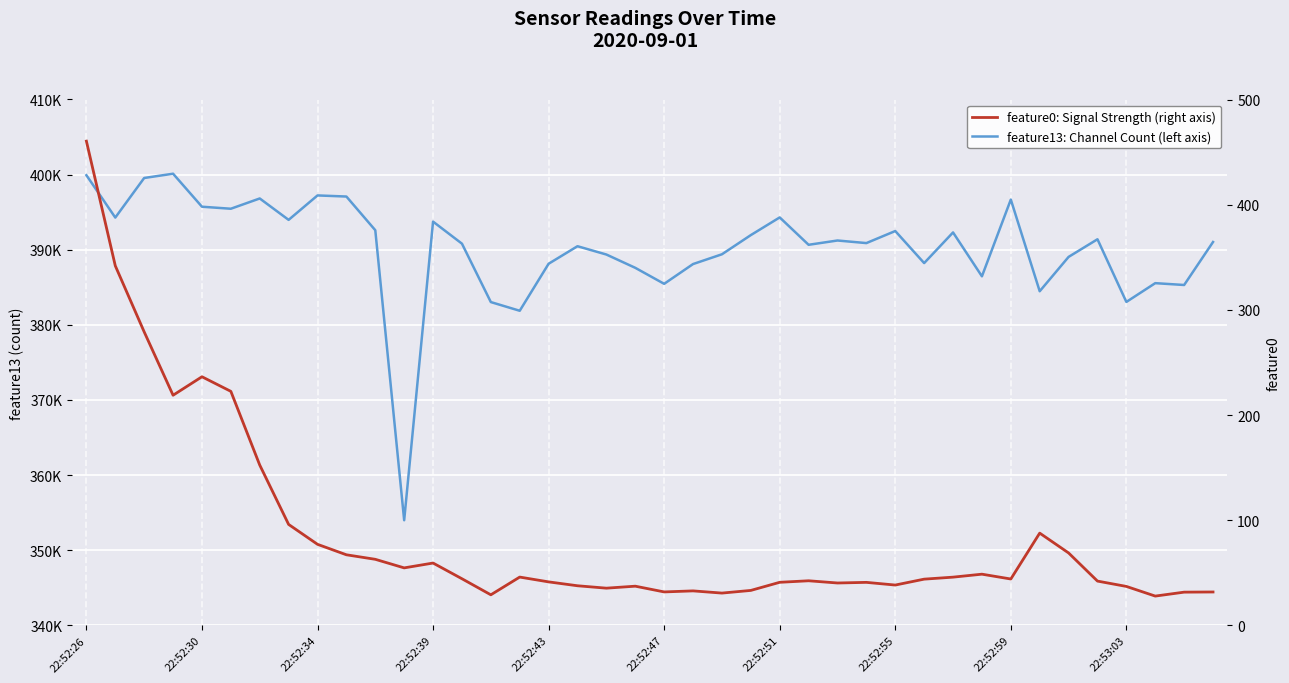

At which label does feature13: Channel Count (left axis) first exceed 391031?

22:52:26